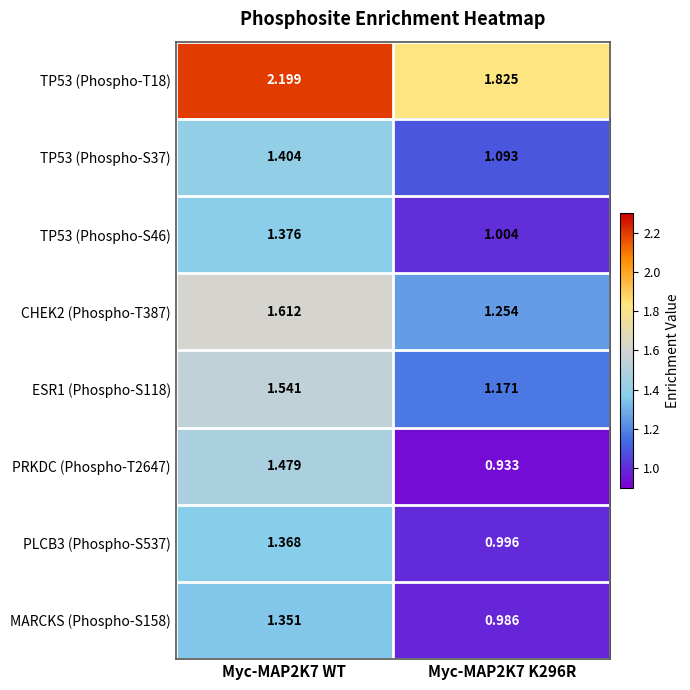

Is the value of TP53 (Phospho-S46) at Myc-MAP2K7 WT greater than the value of TP53 (Phospho-T18) at Myc-MAP2K7 K296R?

No